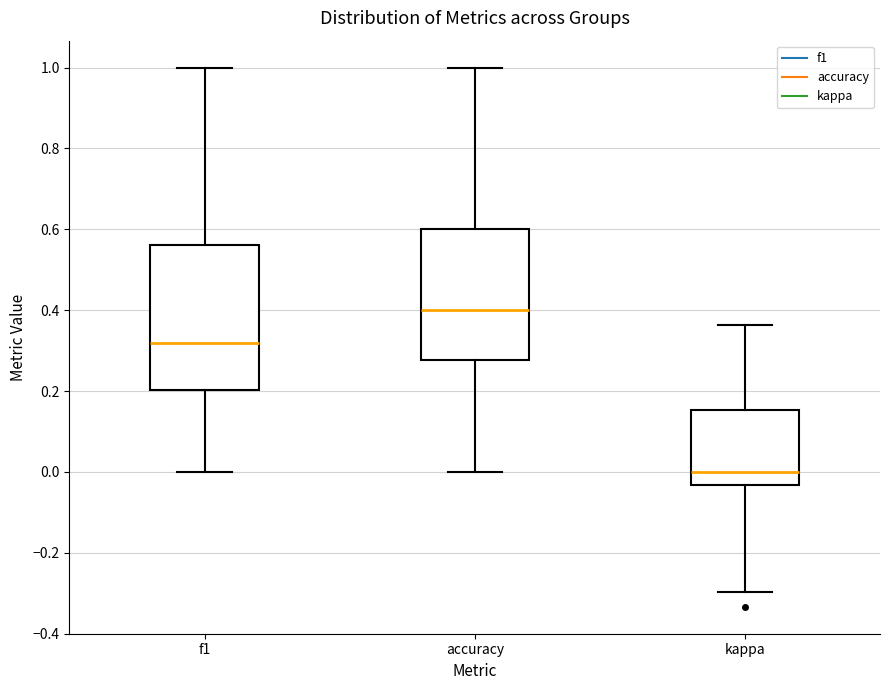

Reading left to right, read every box against the y-axis: the position of its median line, the range the box covers, and the ends of its whiskers. The values are not printed on the chart, so give them approximately, as read against the axis.

f1: median 0.32, box 0.20 to 0.56, whiskers 0.00 to 1.00
accuracy: median 0.40, box 0.28 to 0.60, whiskers 0.00 to 1.00
kappa: median 0.00, box -0.04 to 0.16, whiskers -0.30 to 0.36